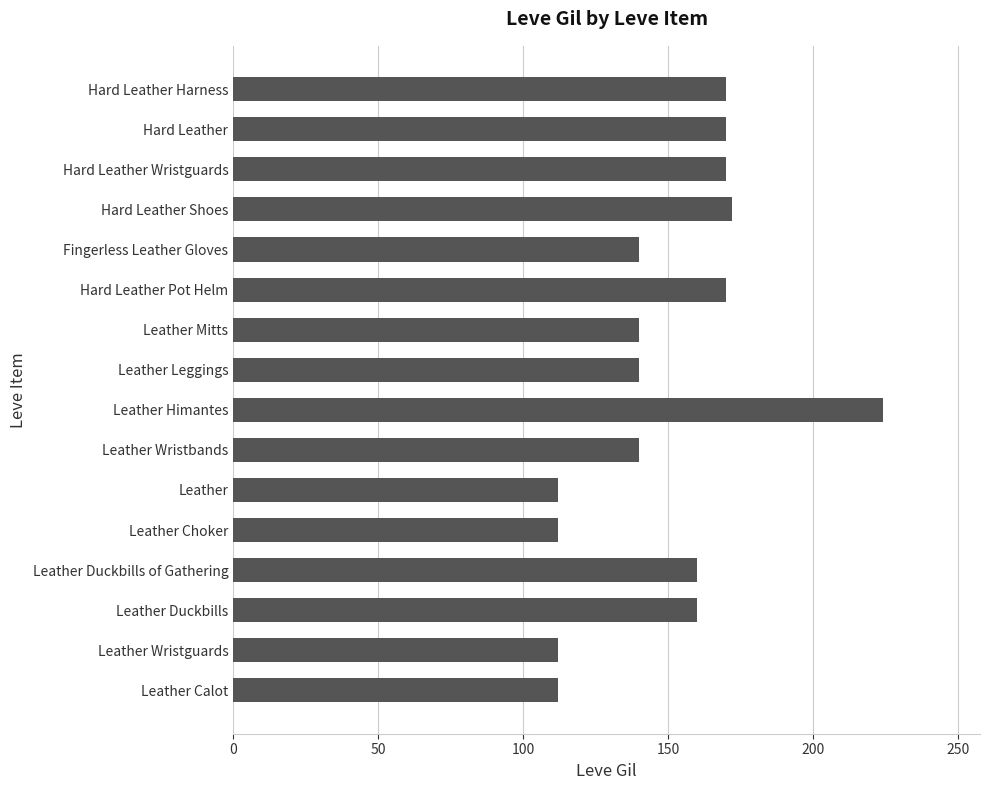

Reading top to bottom, what are all the values shown in this chart?

Hard Leather Harness=170	Hard Leather=170	Hard Leather Wristguards=170	Hard Leather Shoes=172	Fingerless Leather Gloves=140	Hard Leather Pot Helm=170	Leather Mitts=140	Leather Leggings=140	Leather Himantes=224	Leather Wristbands=140	Leather=112	Leather Choker=112	Leather Duckbills of Gathering=160	Leather Duckbills=160	Leather Wristguards=112	Leather Calot=112